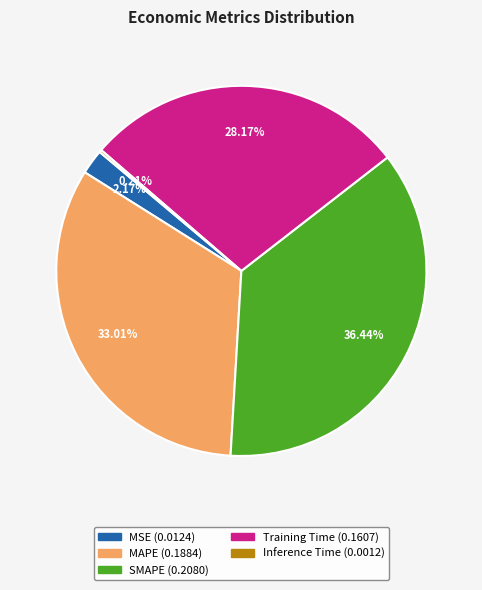

Is there any slice that represents more than half of the pie?

No